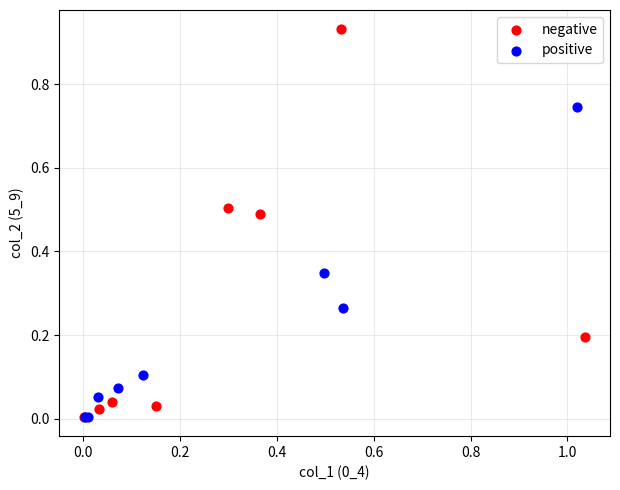

Which series has the widest spread of Y values?

negative